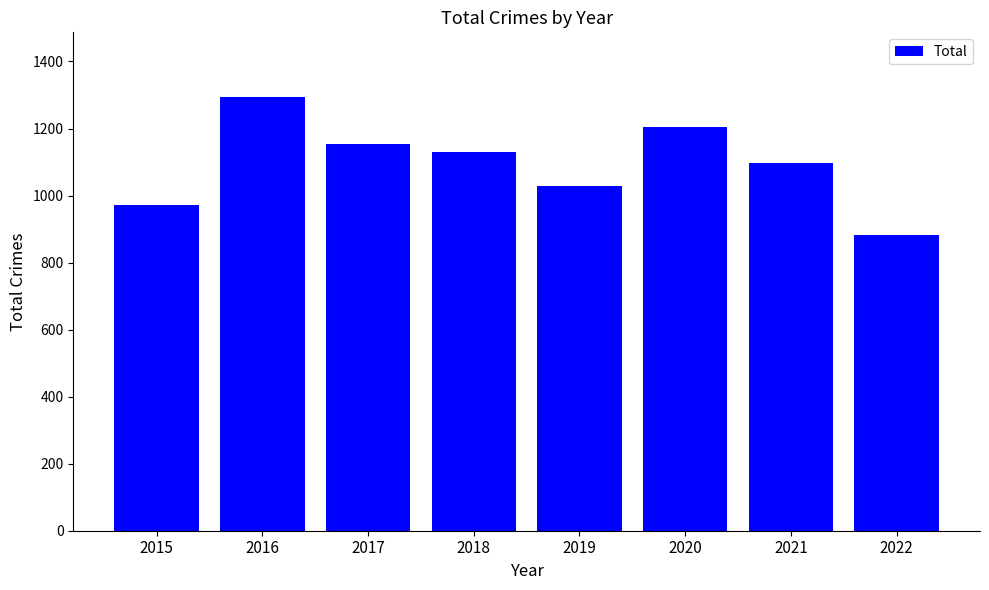

Approximately how many times larger is the value at 2018 compared to 2016?

0.9